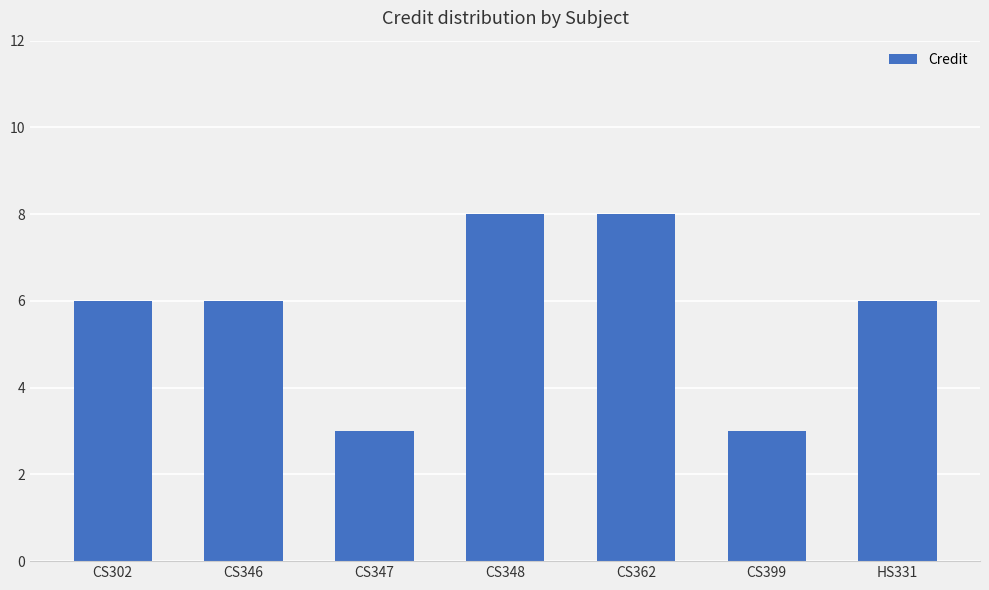

What is the value of the 4th bar from the left?

8